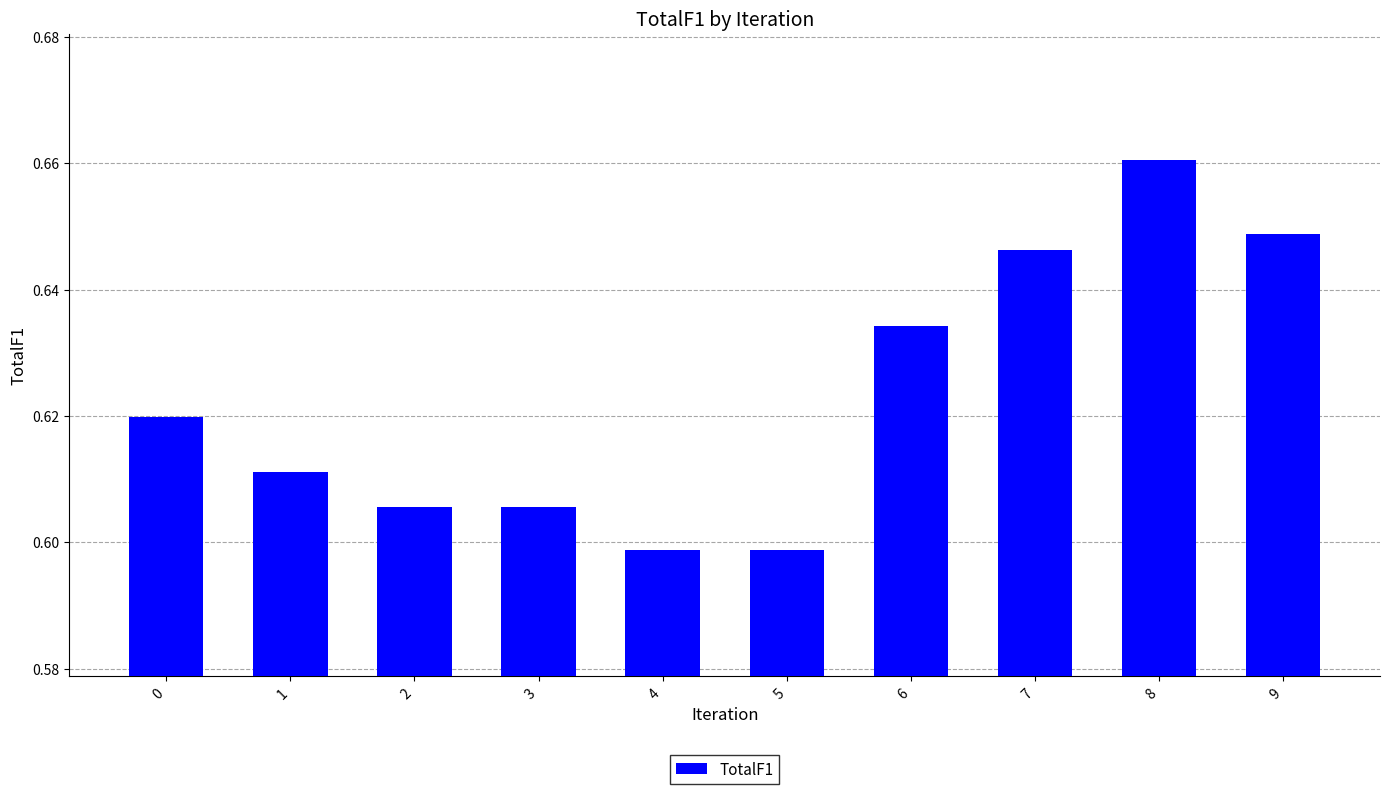

What is the difference between the maximum and second lowest values?

0.1